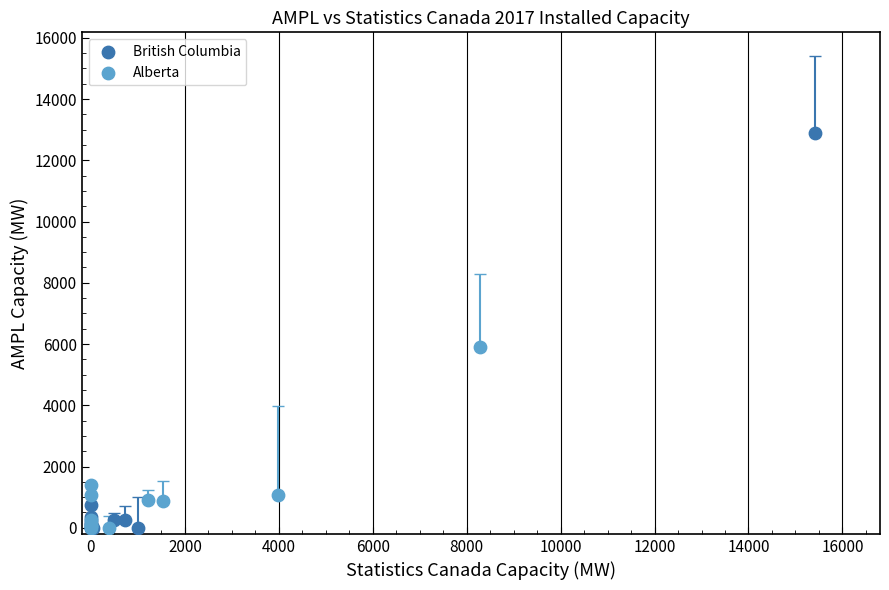

Which series has the widest spread of Y values?

British Columbia